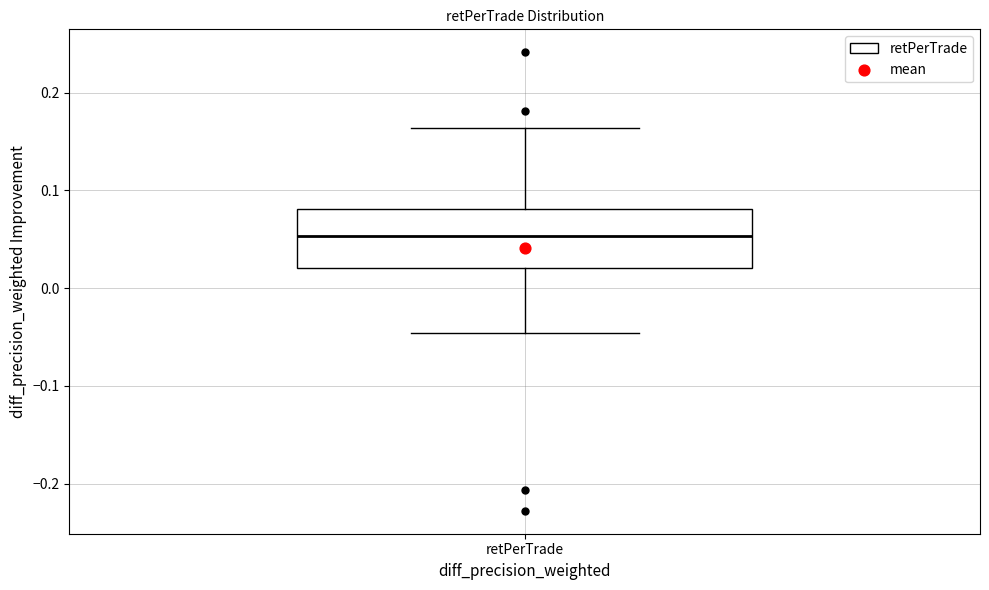

Transcribe this box plot: give where the median line is, the range the box spans, and where the two whiskers end, as read against the y-axis. The values are not printed on the chart, so give them approximately, as read against the axis.

median 0.05, box 0.02 to 0.08, whiskers -0.05 to 0.16